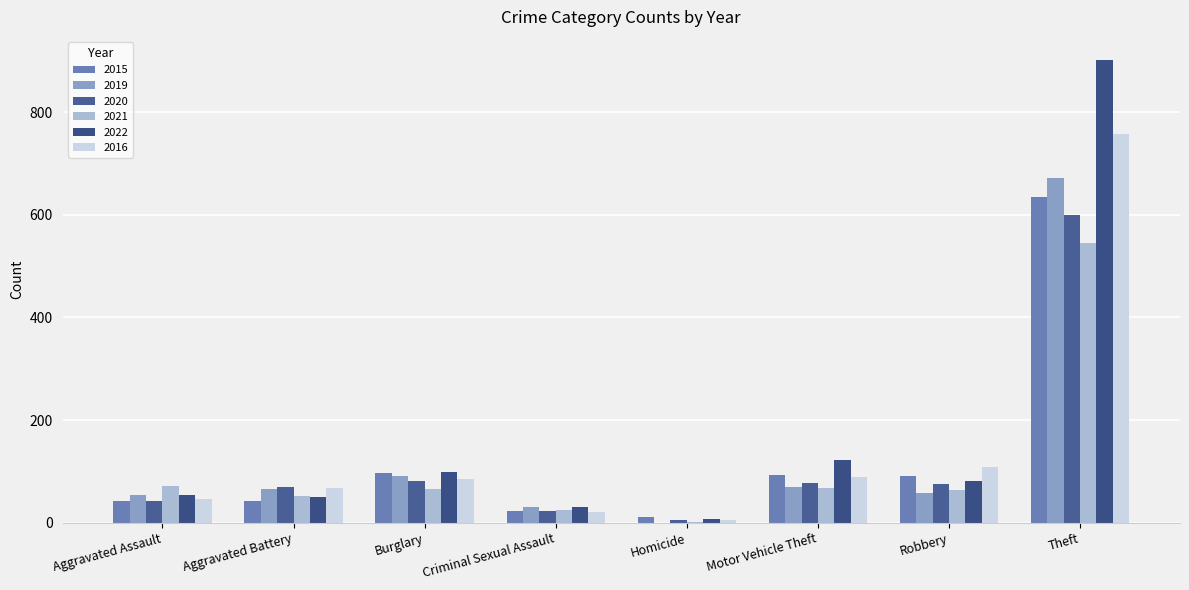

How many categories are shown in the chart?

8